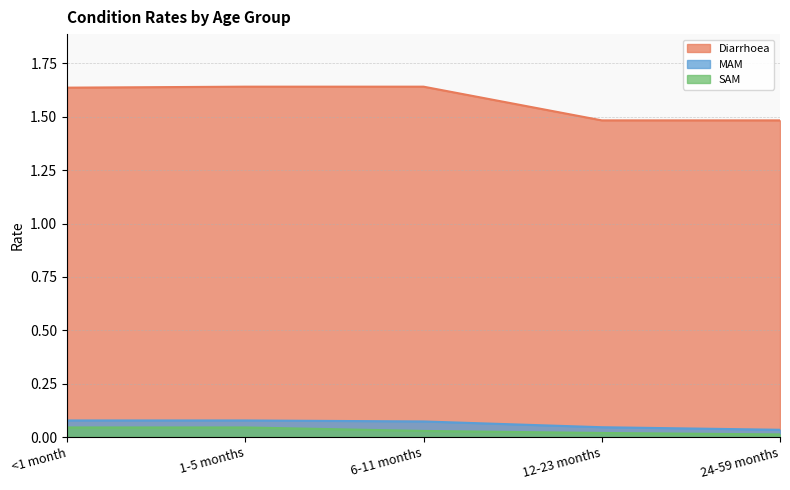

List the labels in order of SAM value, largest first.

<1 month, 1-5 months, 6-11 months, 12-23 months, 24-59 months